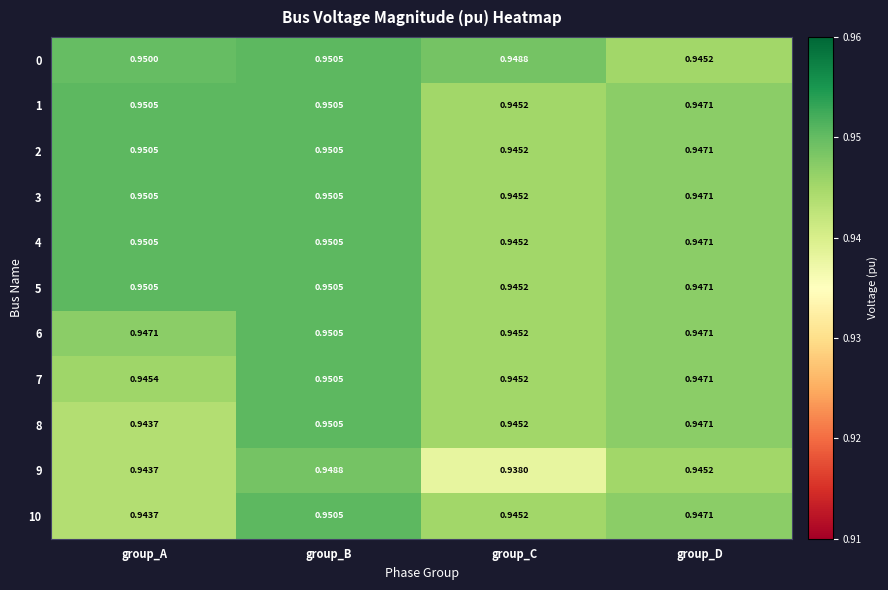

At which label is 8 closest to 0?

group_A